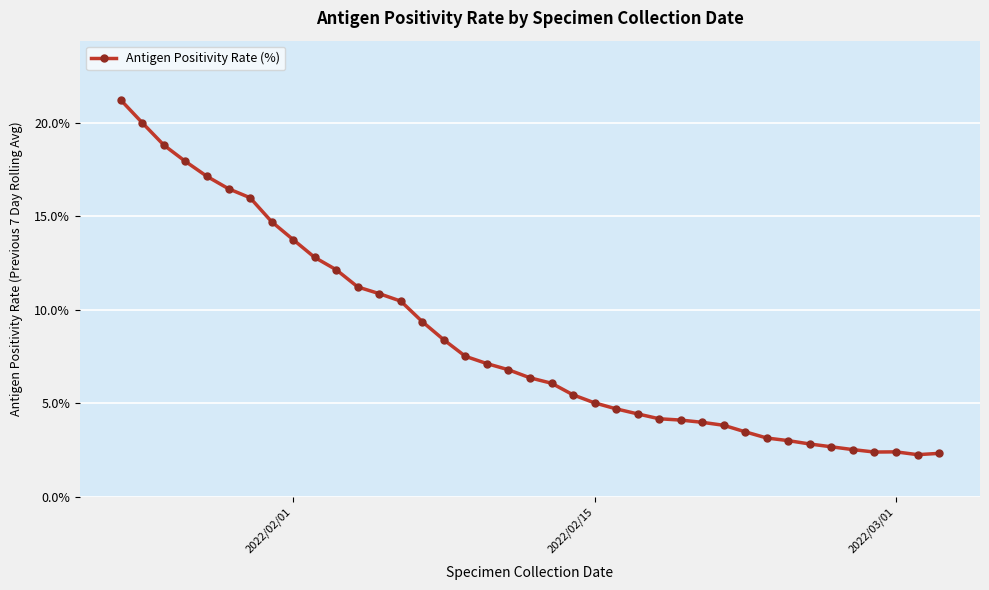

What is the minimum value shown in the chart?

2.2